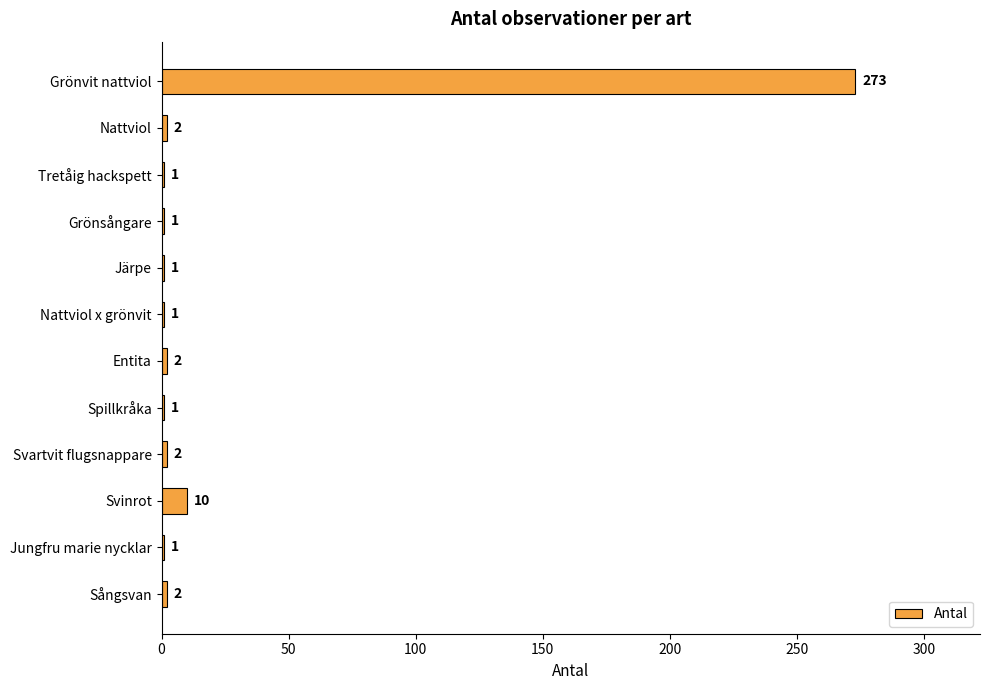

Are the bars horizontal?

Yes